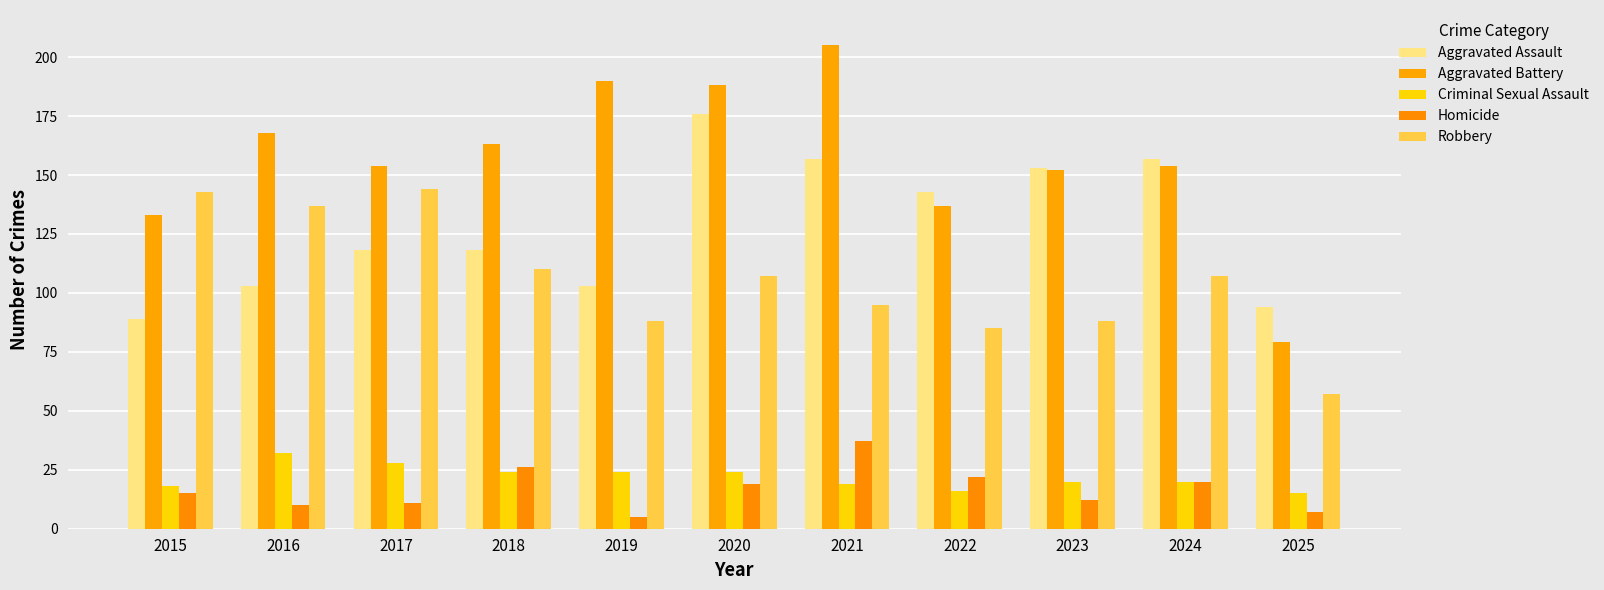

What are all the series names shown in the legend?

Aggravated Assault, Aggravated Battery, Criminal Sexual Assault, Homicide, Robbery